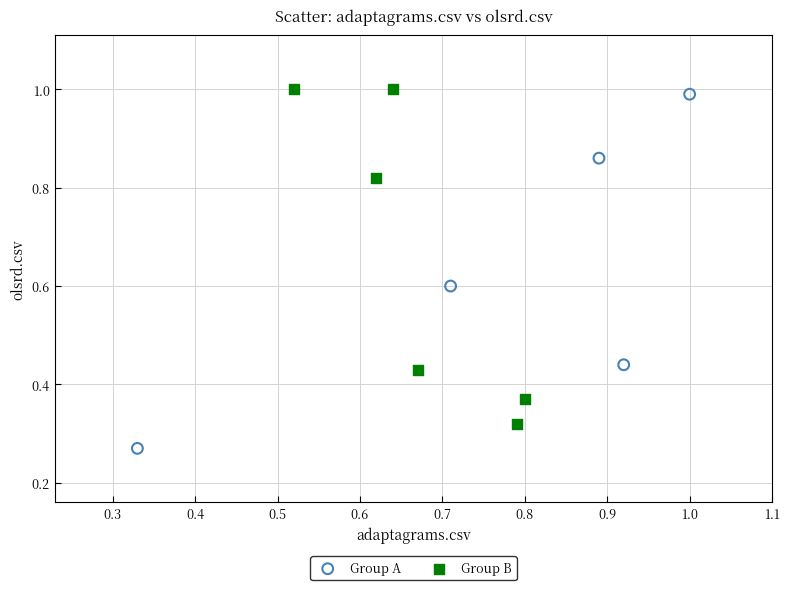

Which series contains the lowest Y value?

Group A